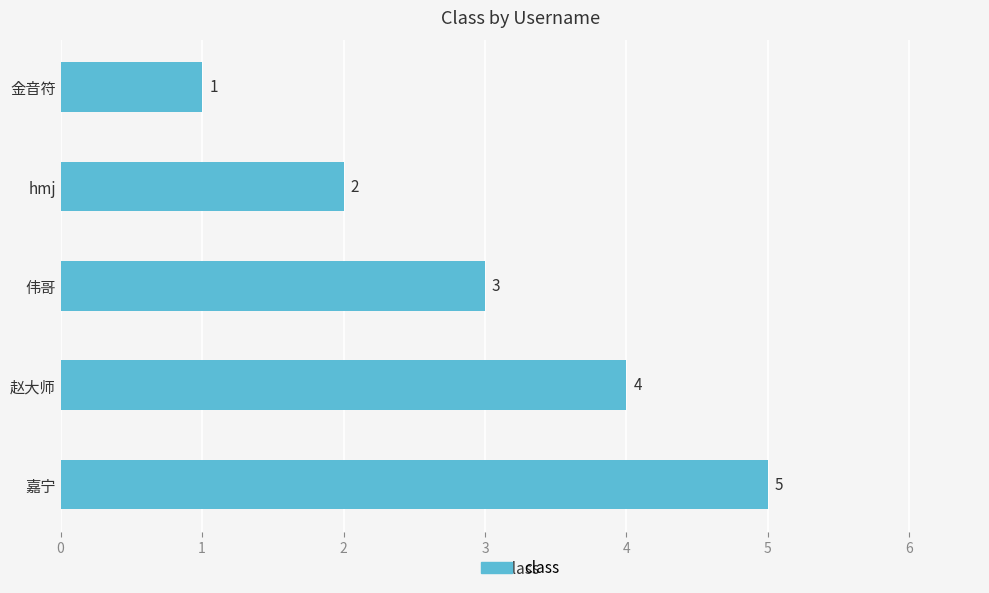

Rank the categories by value from highest to lowest.

嘉宁, 赵大师, 伟哥, hmj, 金音符